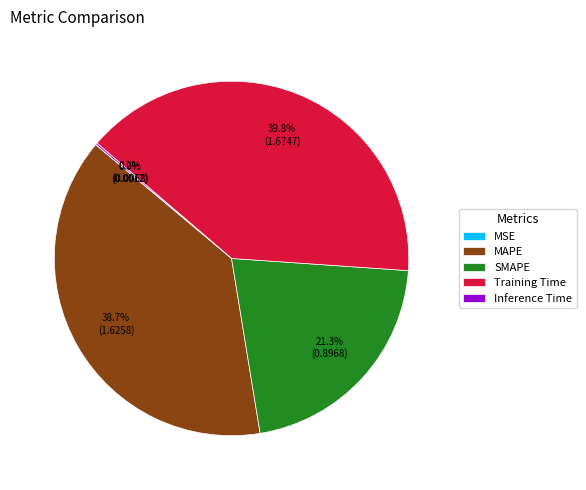

Is there a majority slice in this chart?

No